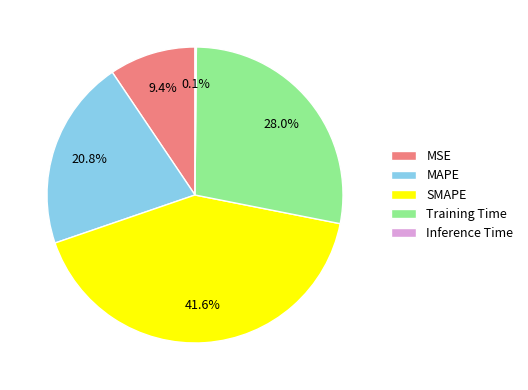

To the nearest percent, what is the average slice percentage?

20%